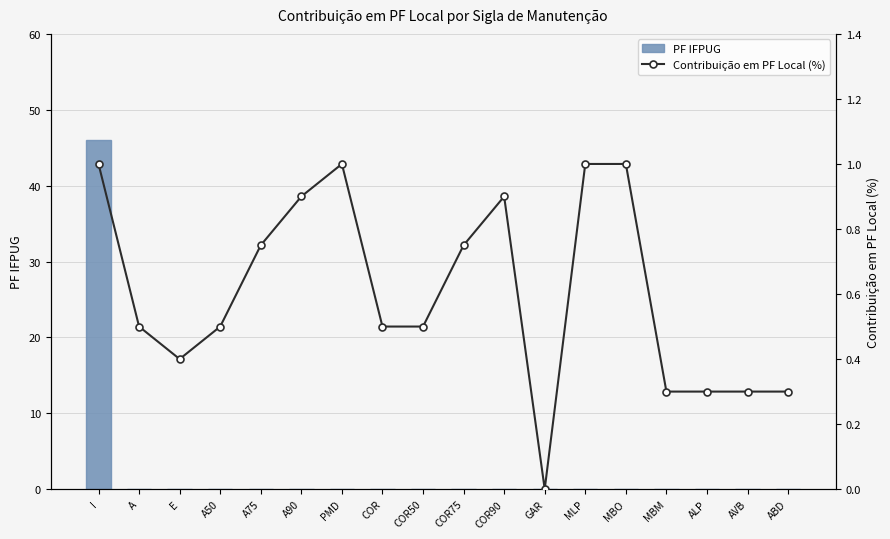

At how many categories does at least one series exceed 12?

1